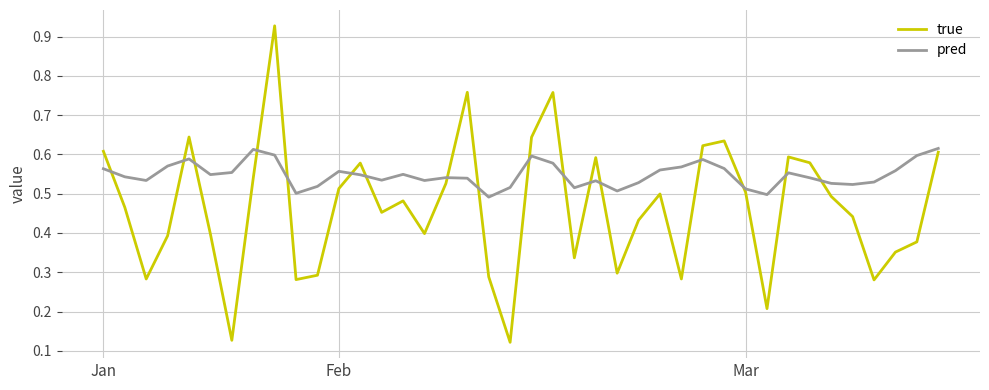

Which series has the largest total across all categories?

pred